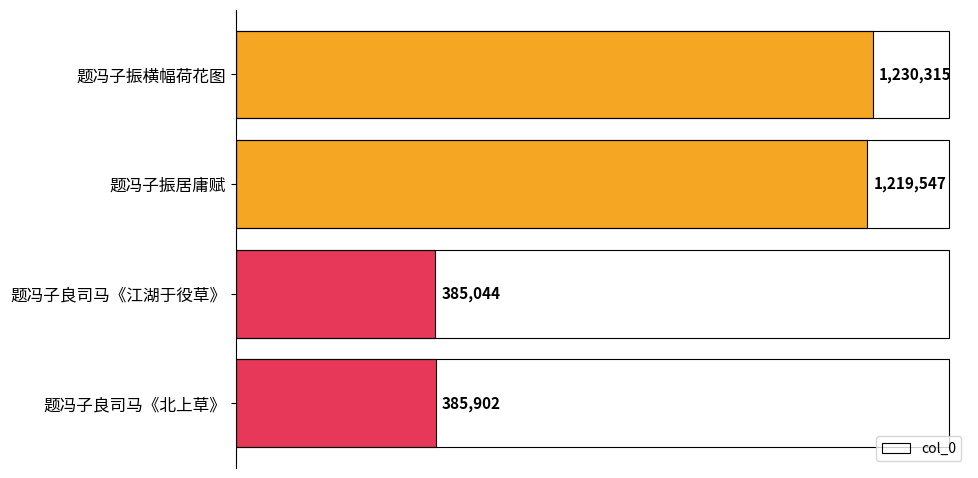

Does the chart contain any negative values?

No